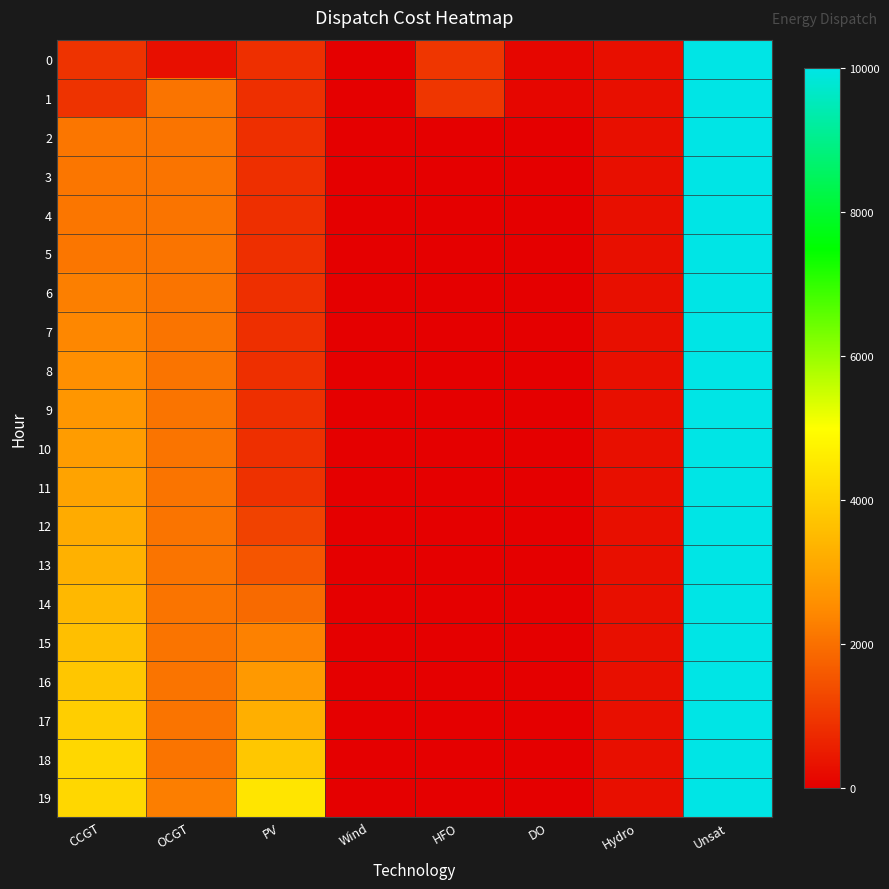

At how many categories does at least one series exceed 2853?

3